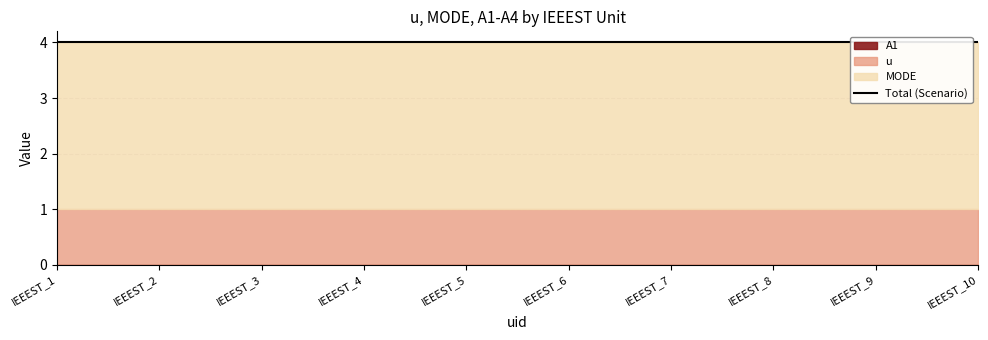

Does the chart display data point markers on the line(s)?

No